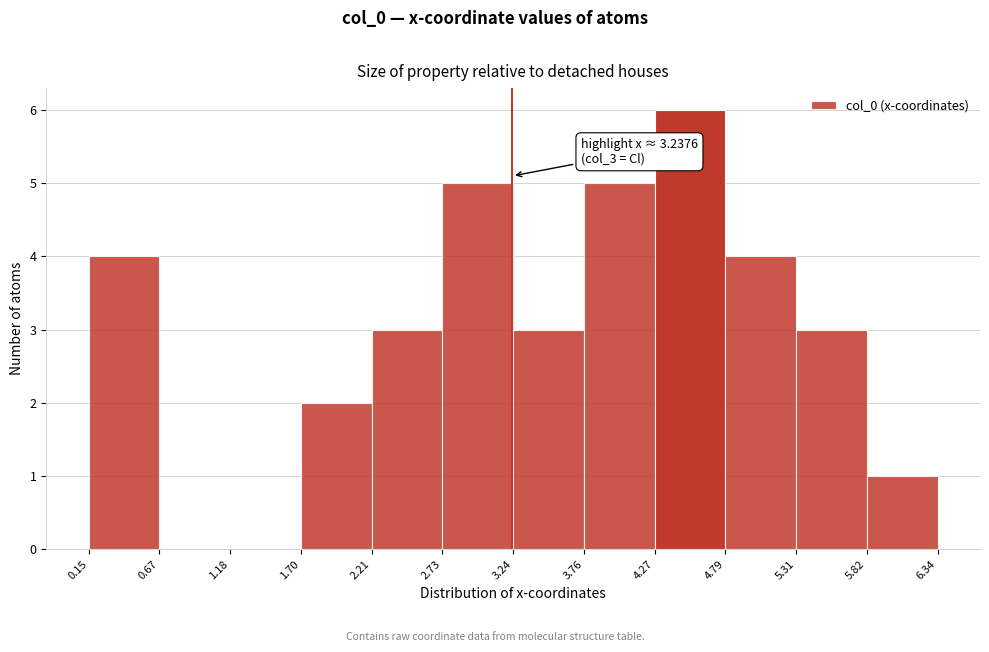

Over which range of the x-axis is the bar tallest?

4.27 to 4.79